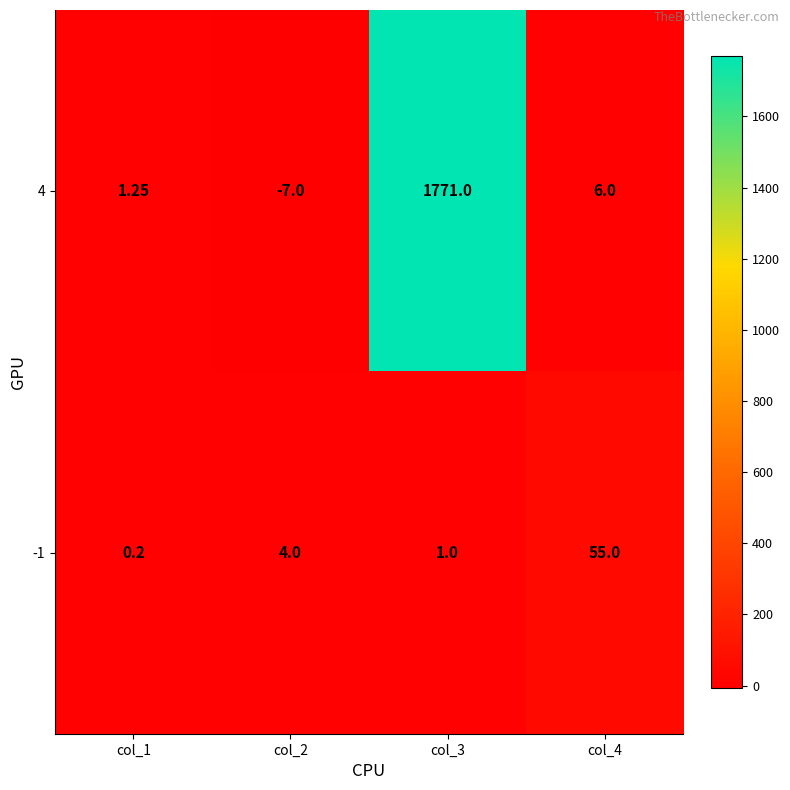

Is the value of -1 at col_2 greater than the value of 4 at col_1?

Yes